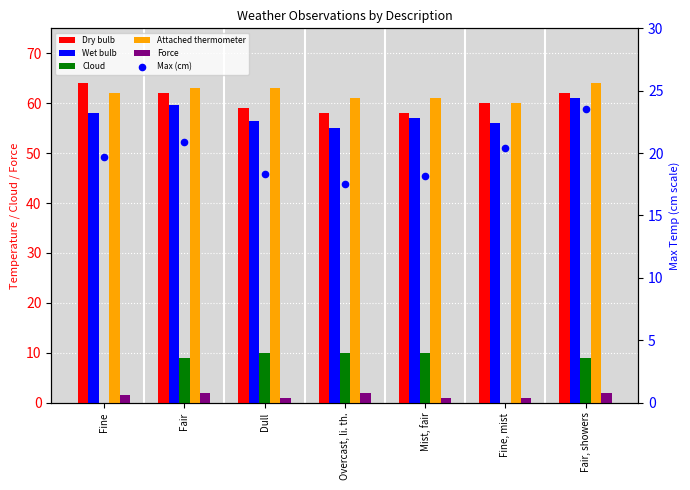

Which series has the largest Y range (max minus min)?

Cloud